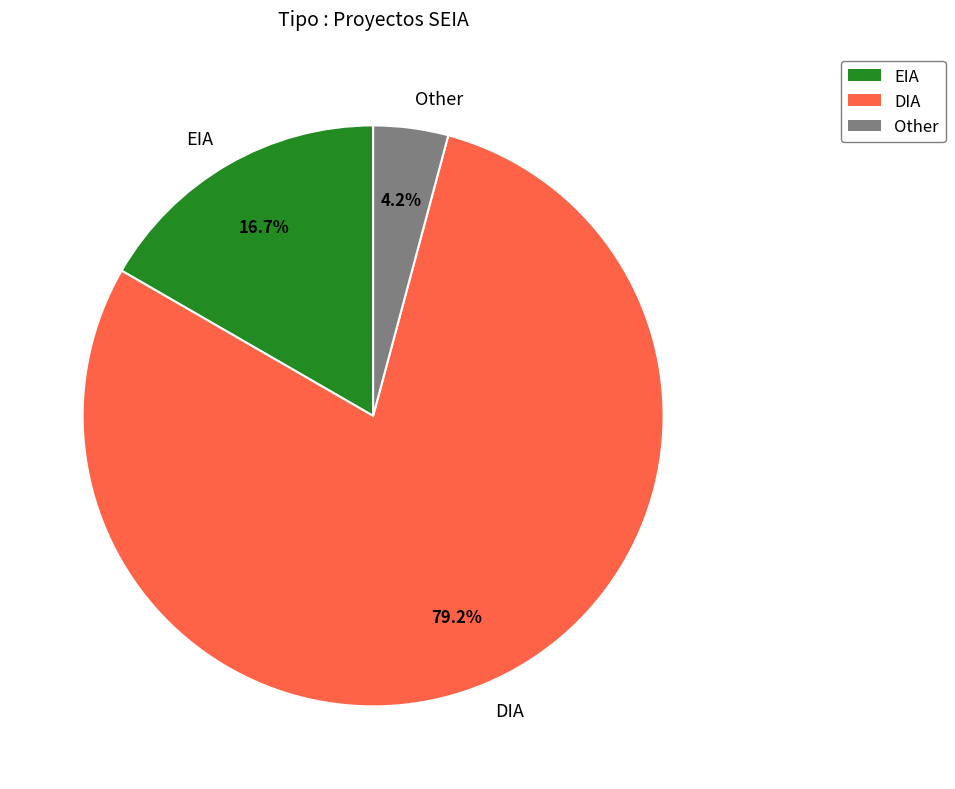

Which has a higher value, DIA or Other?

DIA